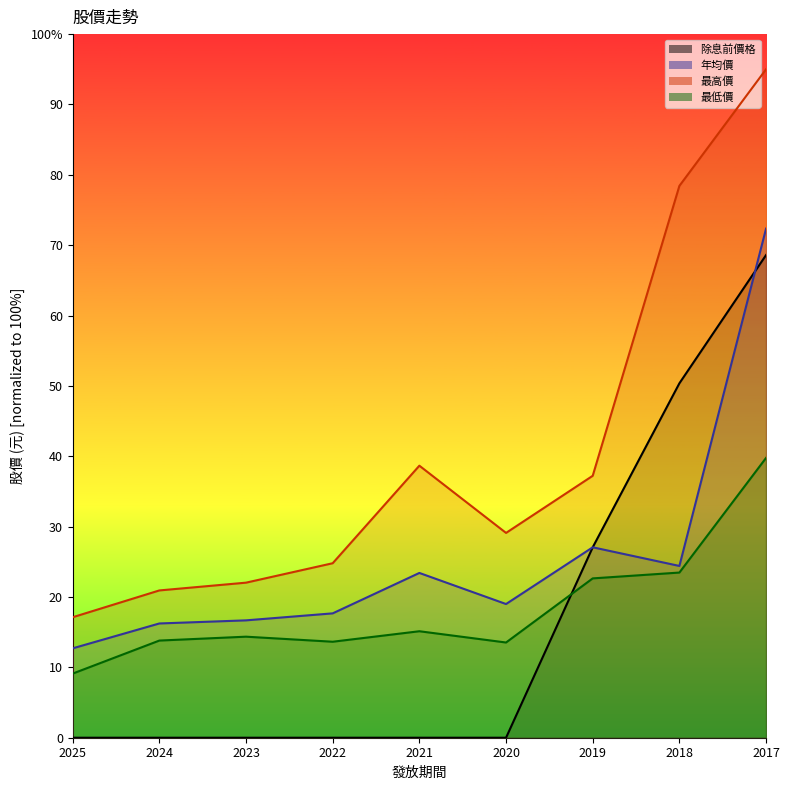

How many times do 除息前價格 and 最低價 cross each other?

1